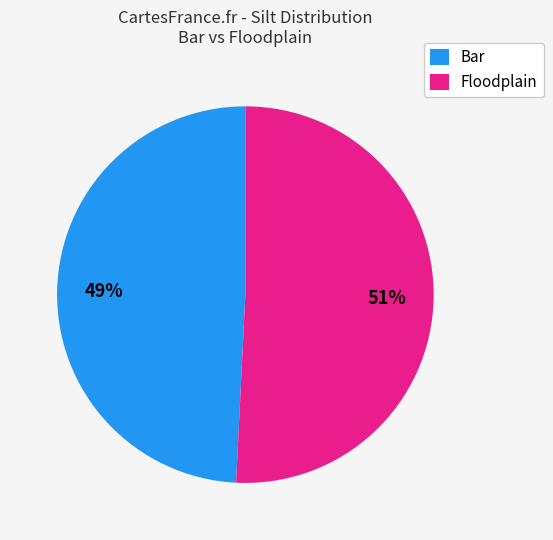

Is there a majority slice in this chart?

Yes